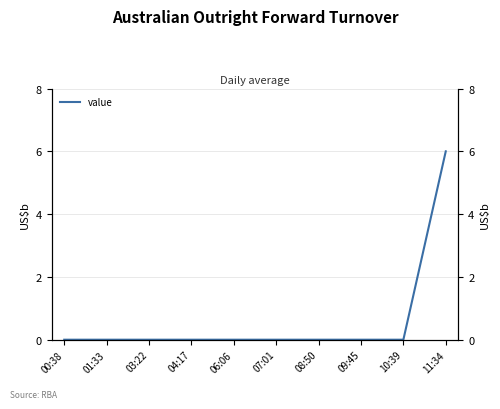

What position from the left is 10:39?

9